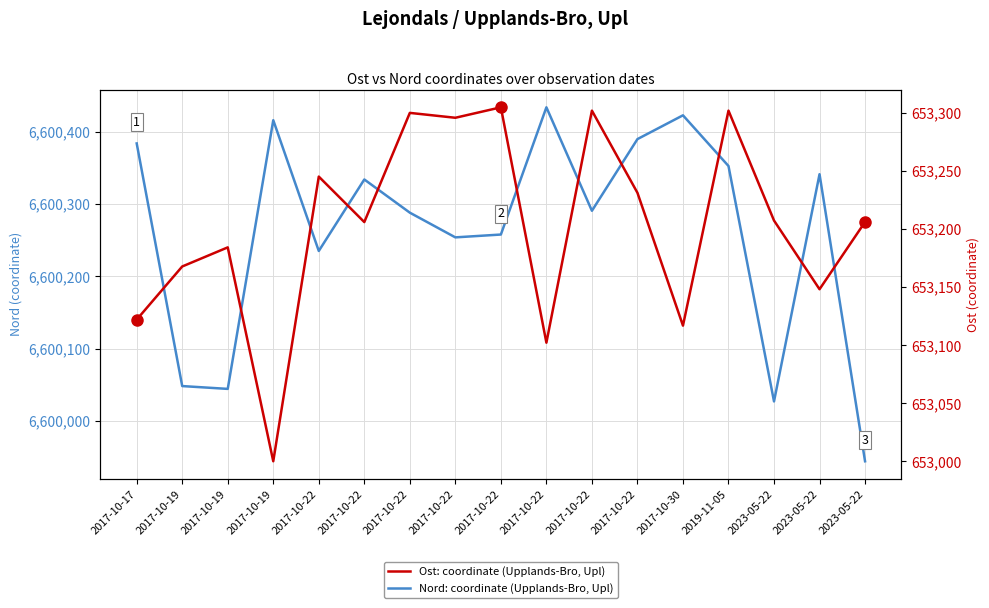

What is the difference between the Ost: coordinate (Upplands-Bro, Upl) values at 2017-10-17 and 2023-05-22?

26.2